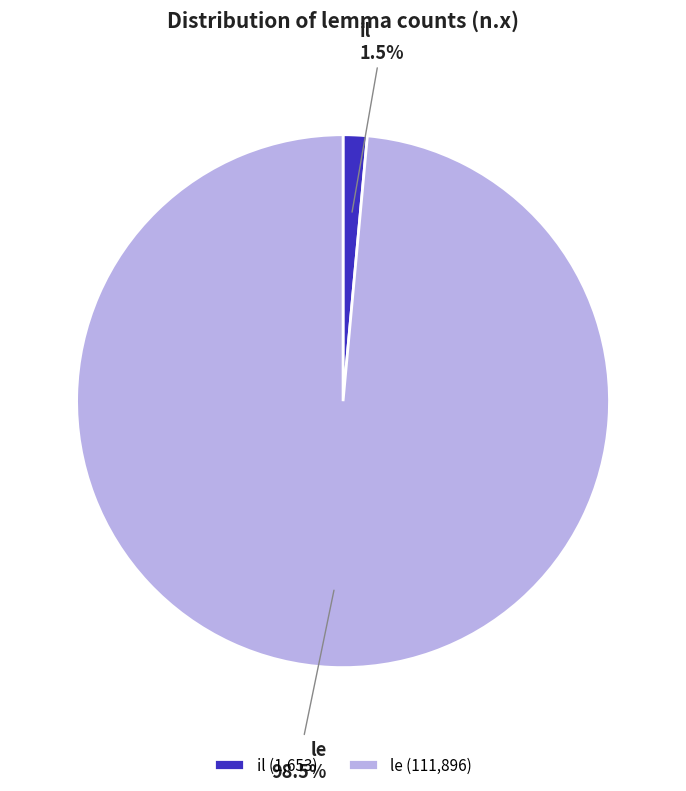

Between il and le, which is larger?

le